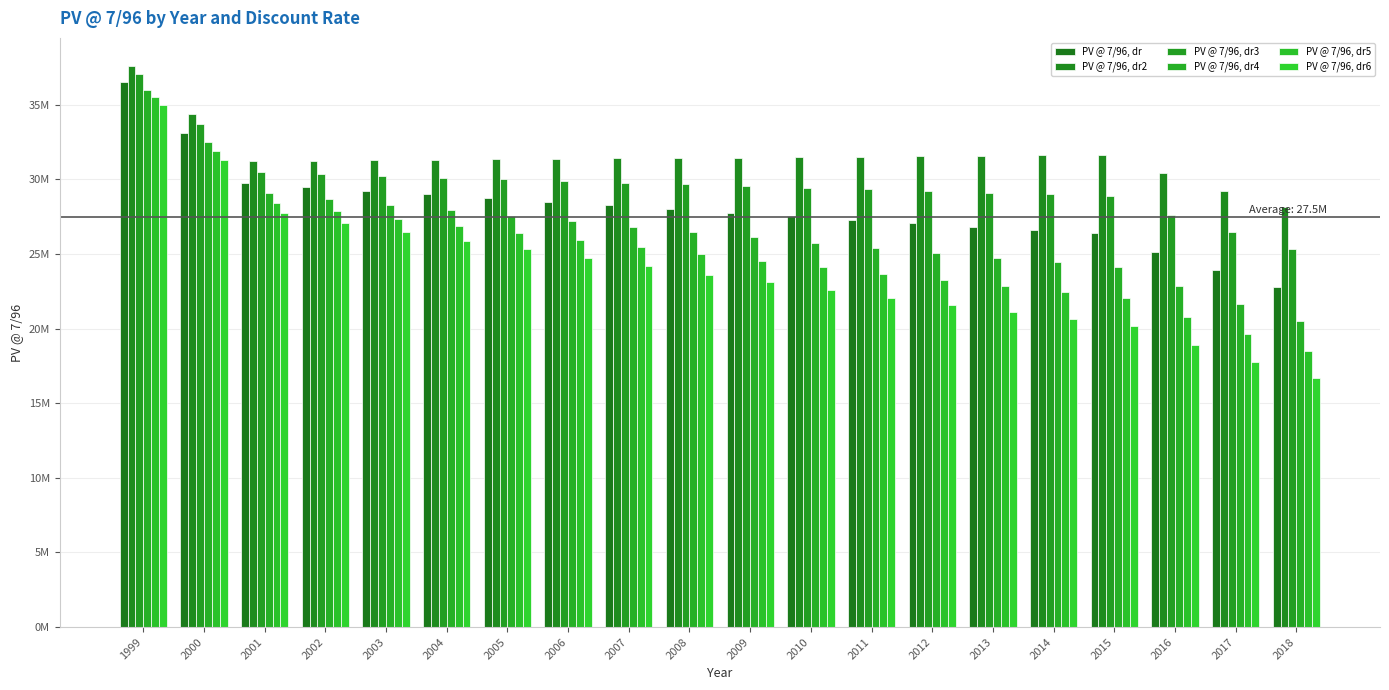

Where is PV @ 7/96, dr3 nearest to the value 31180335?

2001